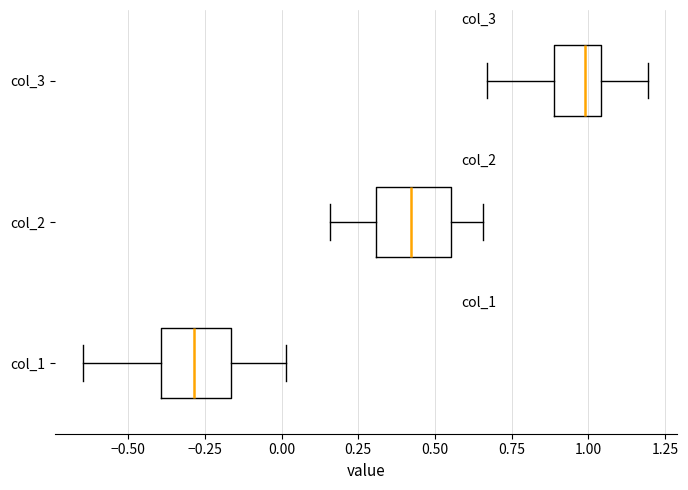

Reading bottom to top, transcribe this box plot: for each box, give where its median line is, the range the box spans, and where its two whiskers end, as read against the x-axis. The values are not printed on the chart, so give them approximately, as read against the axis.

col_1: median -0.30, box -0.40 to -0.15, whiskers -0.65 to 0.00
col_2: median 0.40, box 0.30 to 0.55, whiskers 0.15 to 0.65
col_3: median 1.00, box 0.90 to 1.05, whiskers 0.65 to 1.20